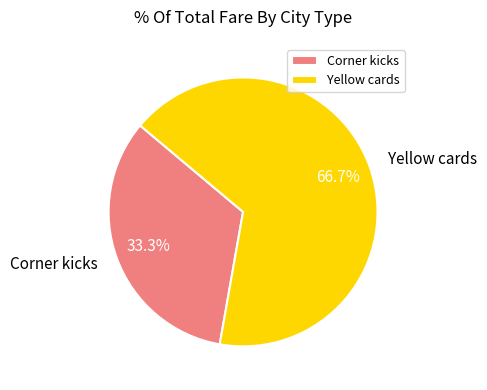

Is Yellow cards the majority of the pie?

Yes